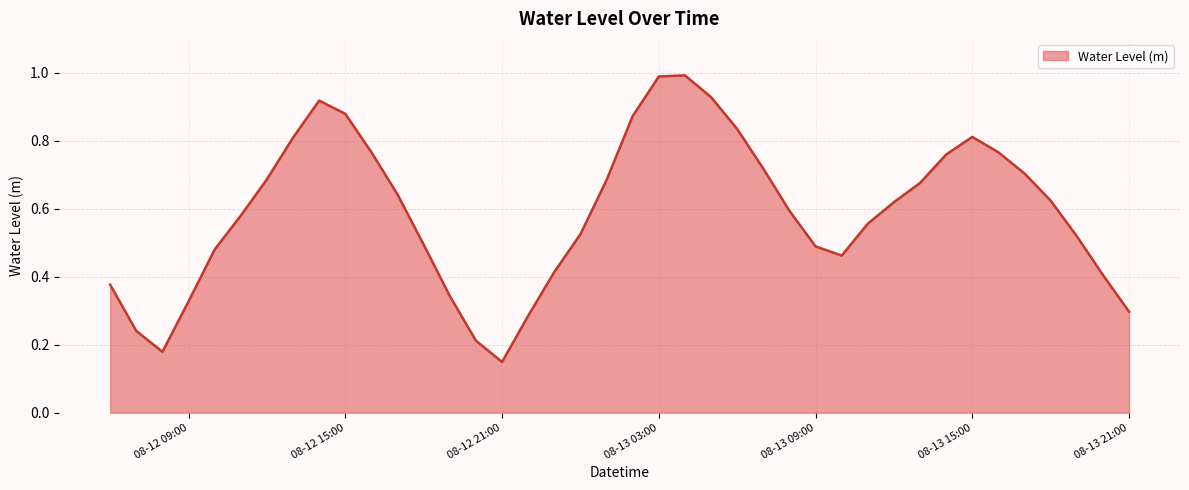

What is the maximum value shown in the chart?

1.0